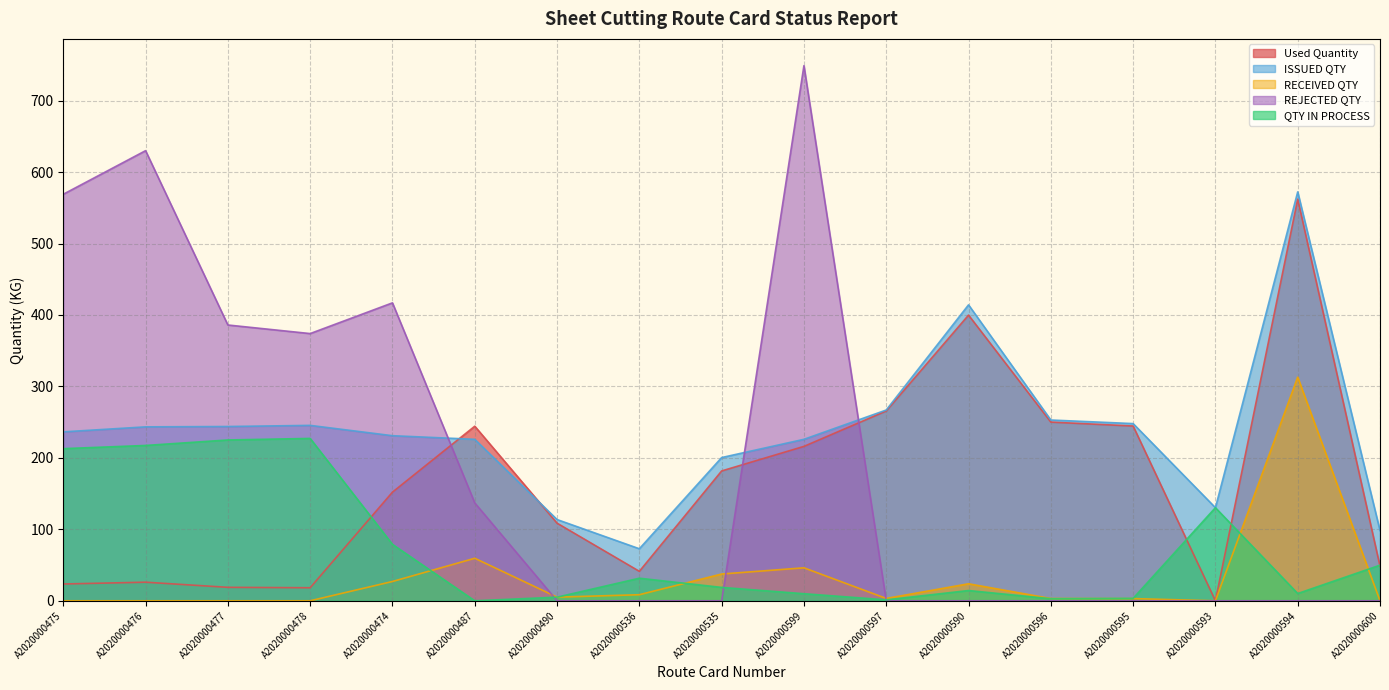

Which series has the largest total across all categories?

ISSUED QTY